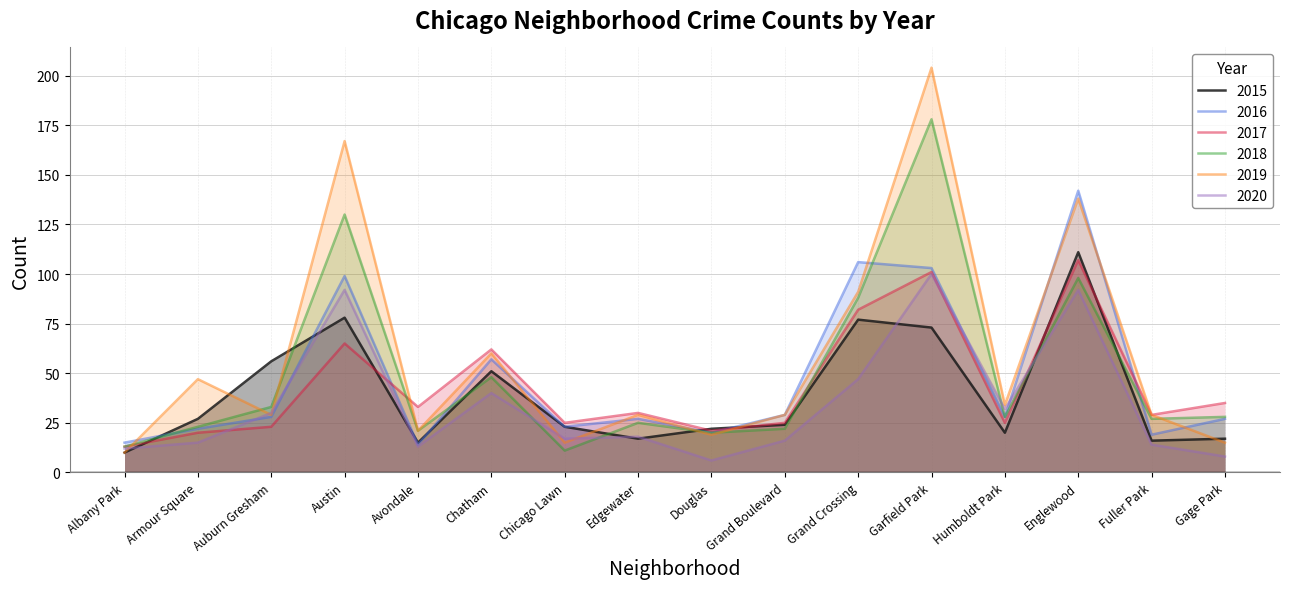

How many lines are shown in the chart?

6